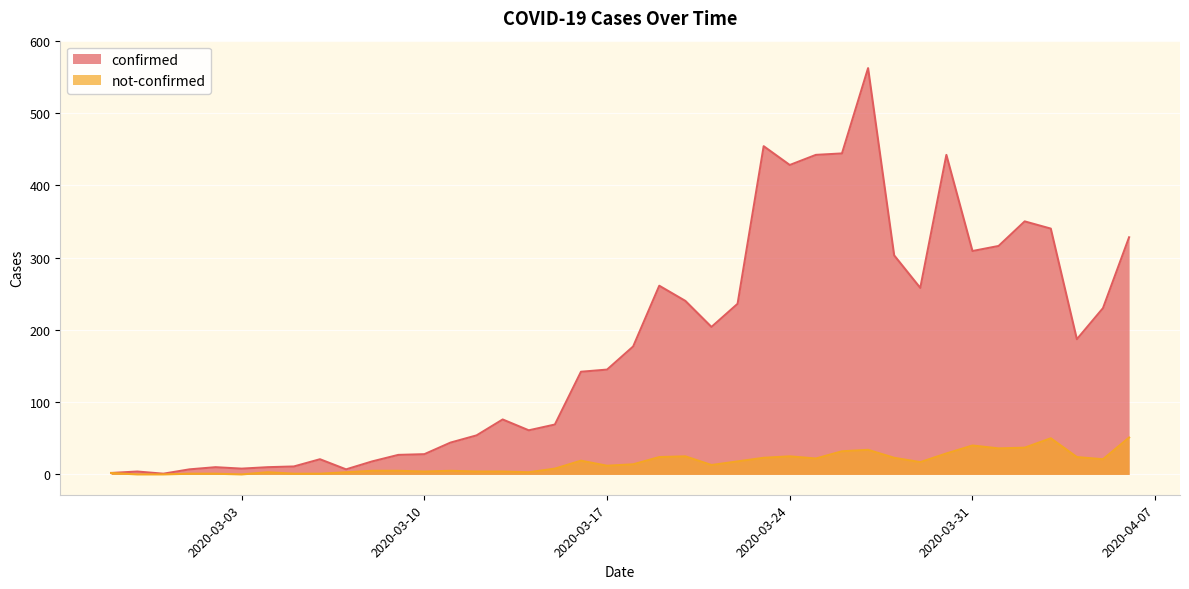

Between 2020-03-07 and 2020-03-23, which is larger?

2020-03-23